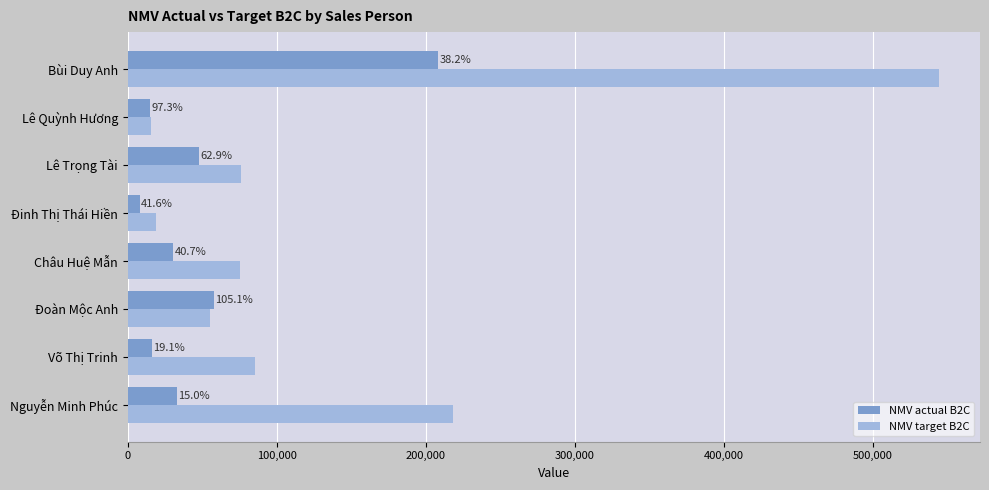

What are all the series names shown in the legend?

NMV actual B2C, NMV target B2C